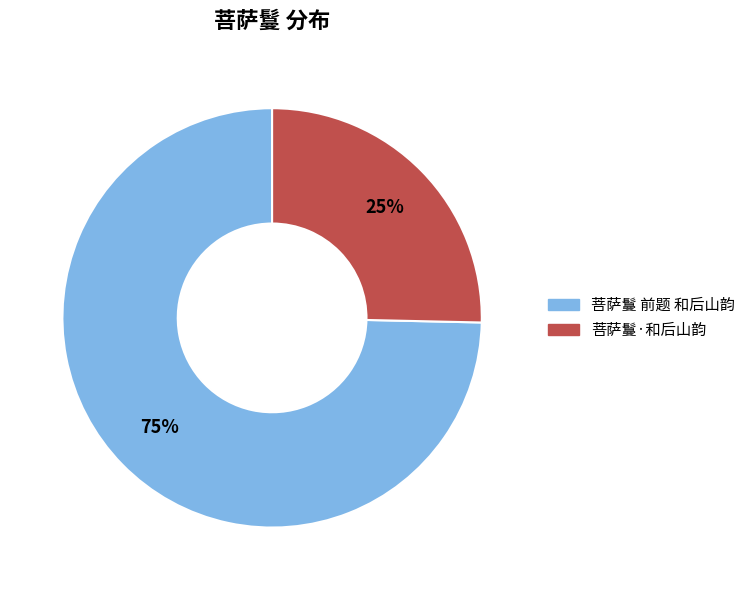

Approximately how many times larger is the value at 菩萨鬘·和后山韵 compared to 菩萨鬘 前题 和后山韵?

0.3